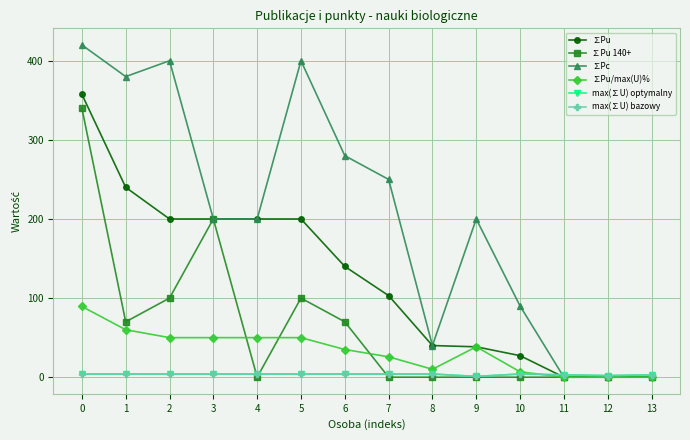

How many interior local valleys does the ∑Pu 140+ series have?

2